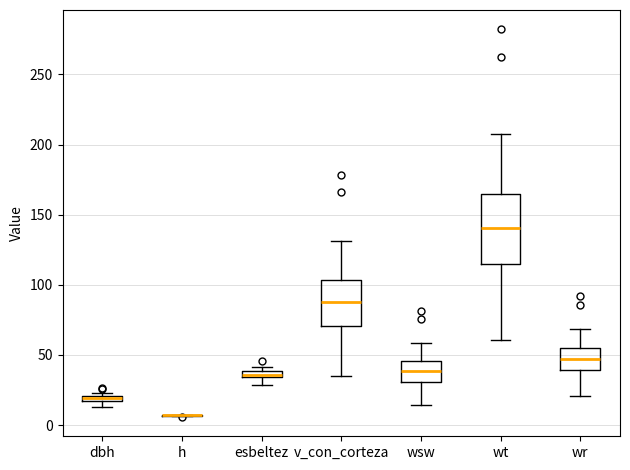

Where does the lower whisker of the box for v_con_corteza end on the y-axis? The values are not printed on the chart, so give them approximately, as read against the axis.

35